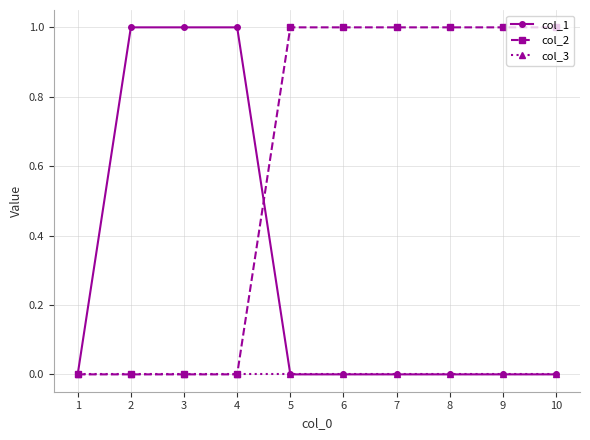

Reading right to left, what are all the values shown in this chart?

col_1: 10=0	9=0	8=0	7=0	6=0	5=0	4=1	3=1	2=1	1=0
col_2: 10=1	9=1	8=1	7=1	6=1	5=1	4=0	3=0	2=0	1=0
col_3: 10=0	9=0	8=0	7=0	6=0	5=0	4=0	3=0	2=0	1=0